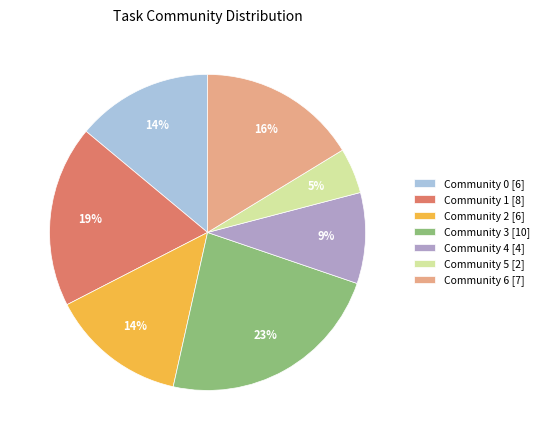

To the nearest percent, what is the combined percentage of Community 1 and Community 3?

42%